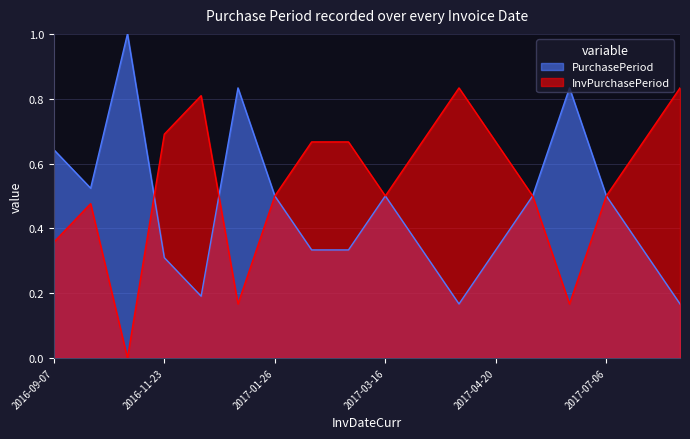

What is the label of the 12th point from the right?

2017-01-26